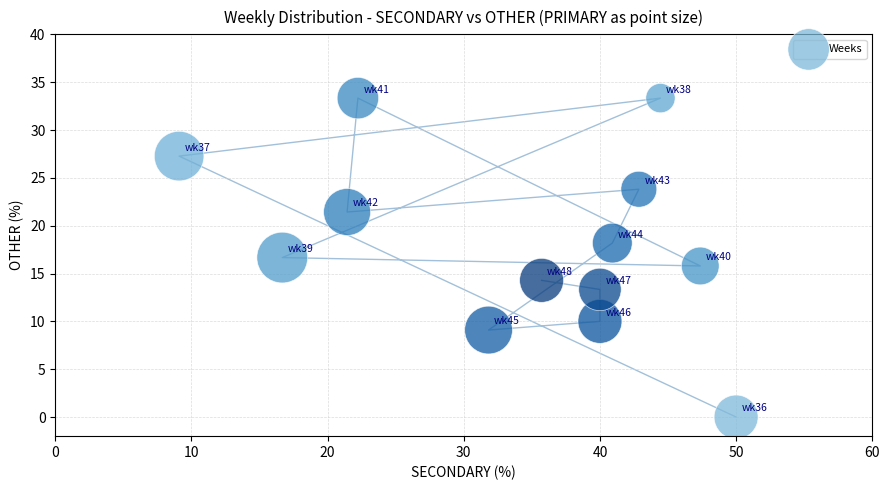

What is the range of X values (max minus min)?

40.9